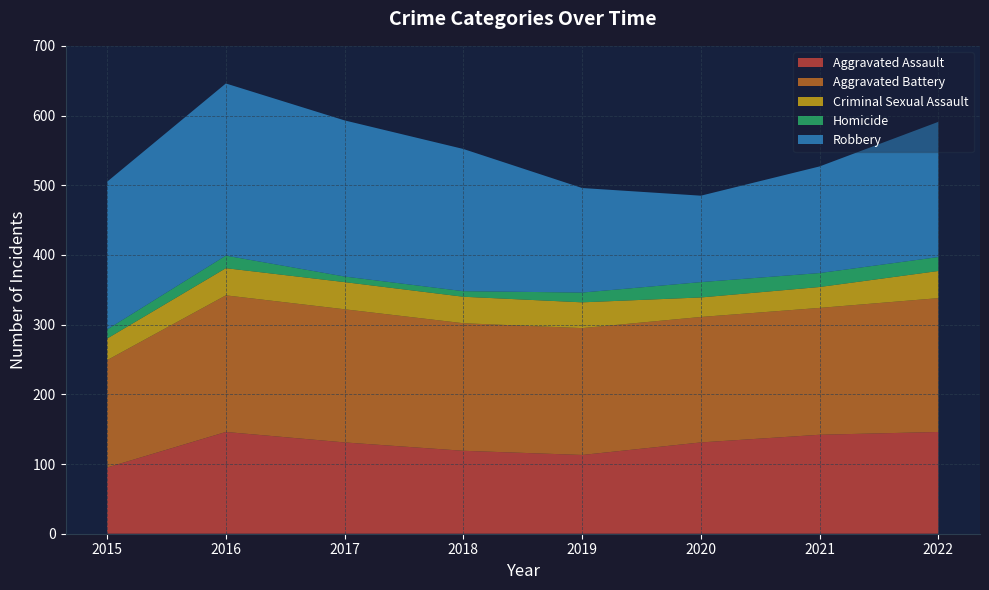

Reading right to left, extract all data points from this chart.

Aggravated Assault: 2022=146	2021=142	2020=131	2019=113	2018=119	2017=131	2016=146	2015=95
Aggravated Battery: 2022=192	2021=182	2020=180	2019=182	2018=183	2017=191	2016=196	2015=154
Criminal Sexual Assault: 2022=39	2021=30	2020=28	2019=37	2018=38	2017=39	2016=39	2015=31
Homicide: 2022=20	2021=20	2020=22	2019=14	2018=8	2017=8	2016=18	2015=13
Robbery: 2022=194	2021=153	2020=124	2019=150	2018=204	2017=224	2016=247	2015=212